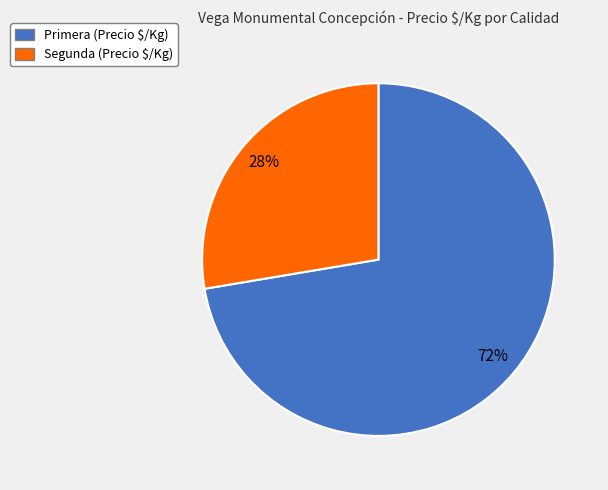

How many slices are in this pie chart?

2